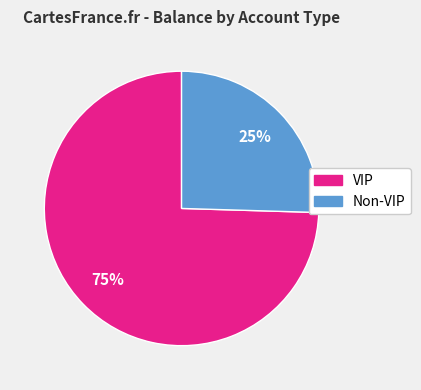

Rank the categories by value from lowest to highest.

Non-VIP, VIP